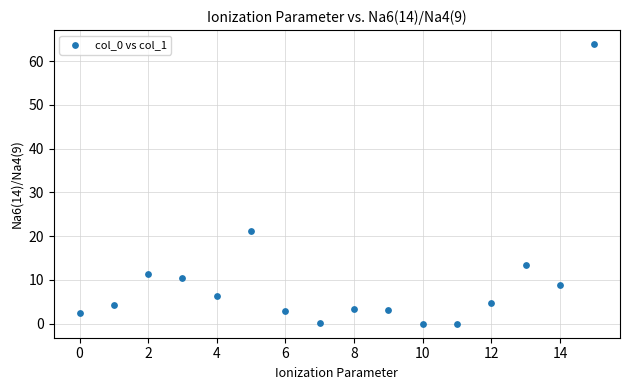

What is the range of Y values (max minus min)?

63.9